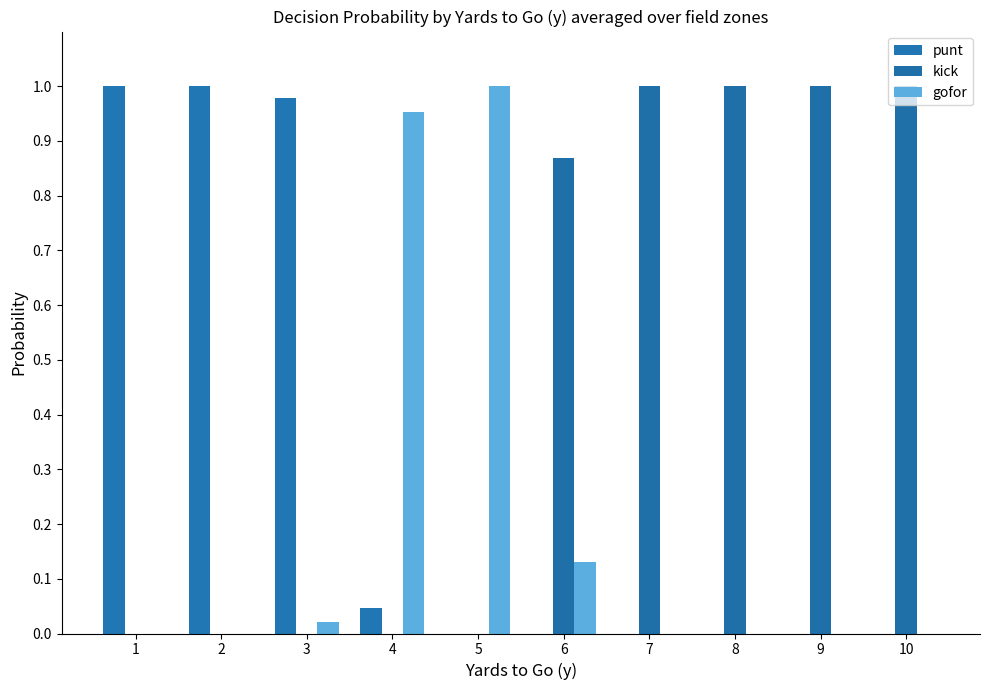

At which label is gofor closest to 0?

1